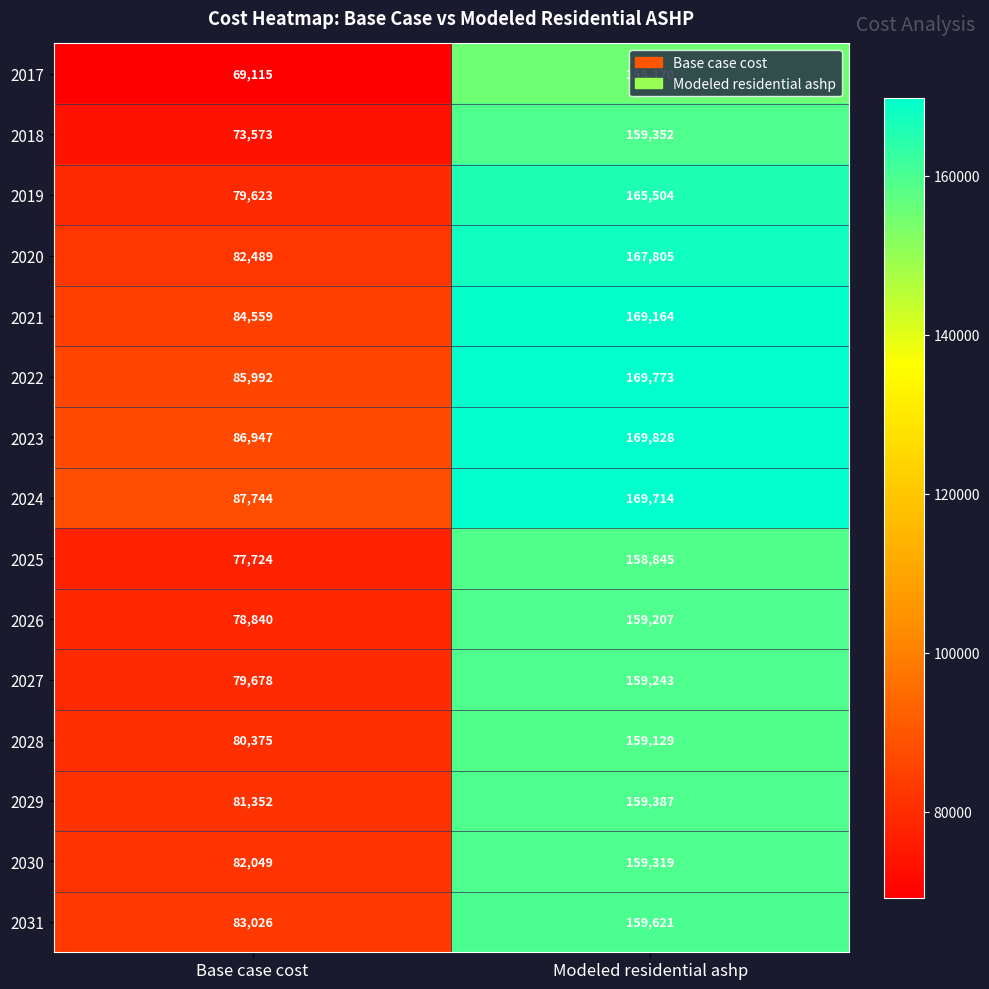

What is the difference between the highest and lowest values at Modeled residential ashp?

14658